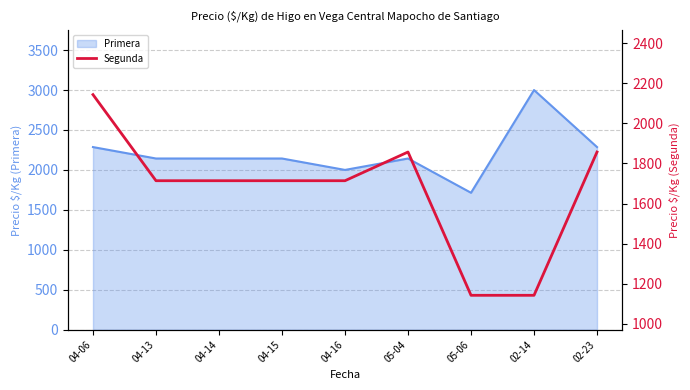

The value of Primera at 04-06 is 1274. True or false?

False